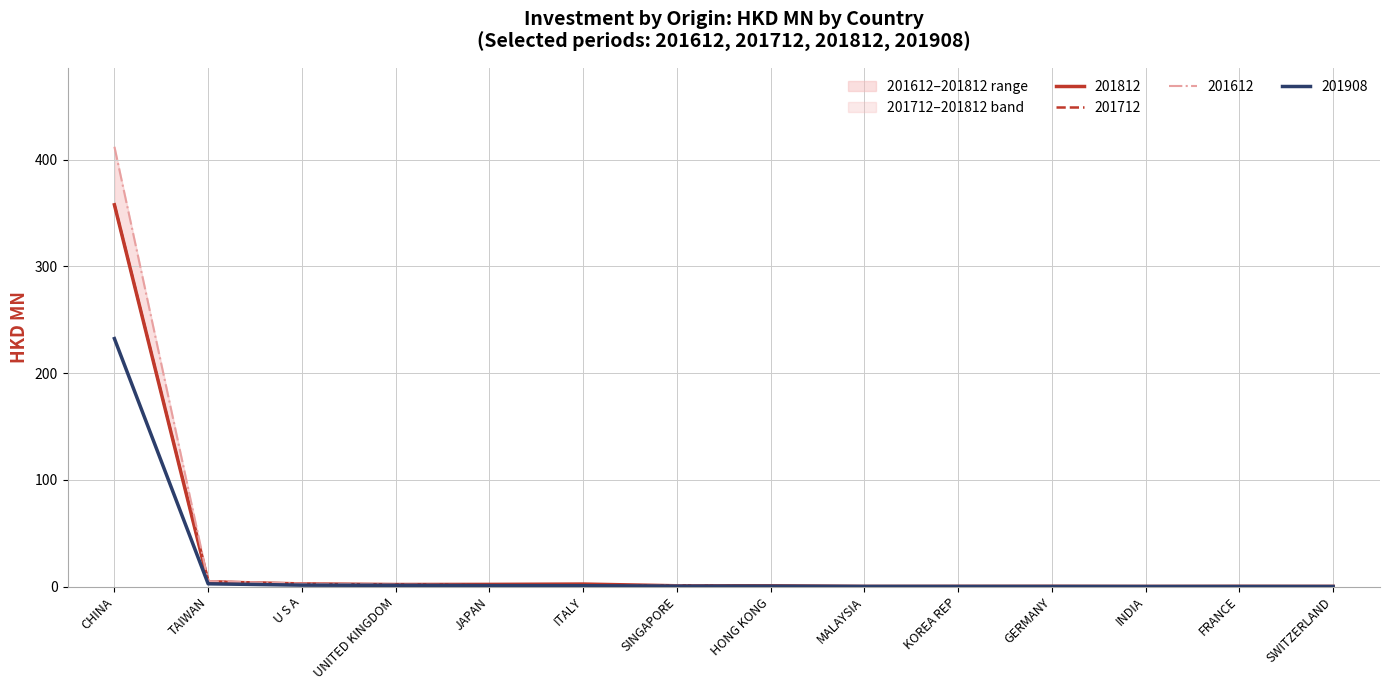

What is the label of the 1st point from the right?

SWITZERLAND